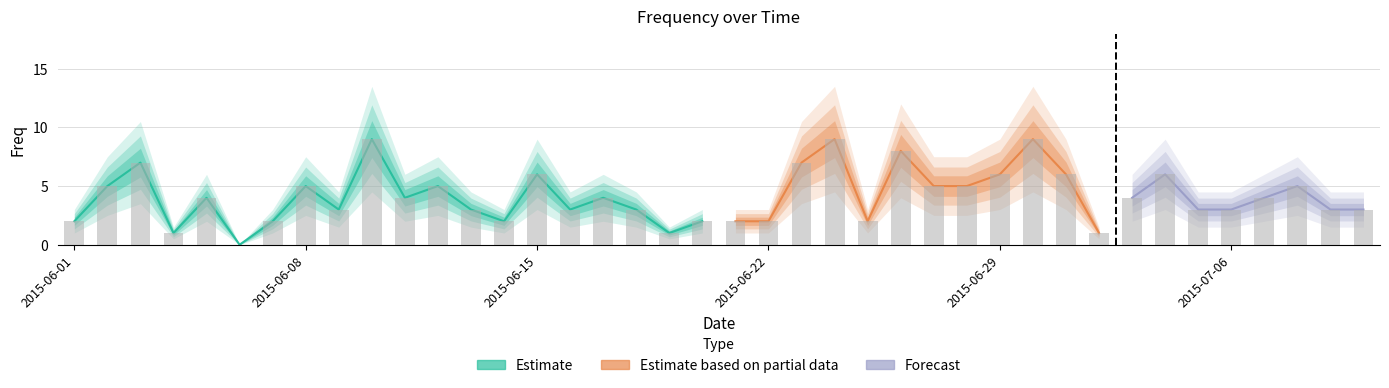

What is the difference between the maximum and minimum values?

9